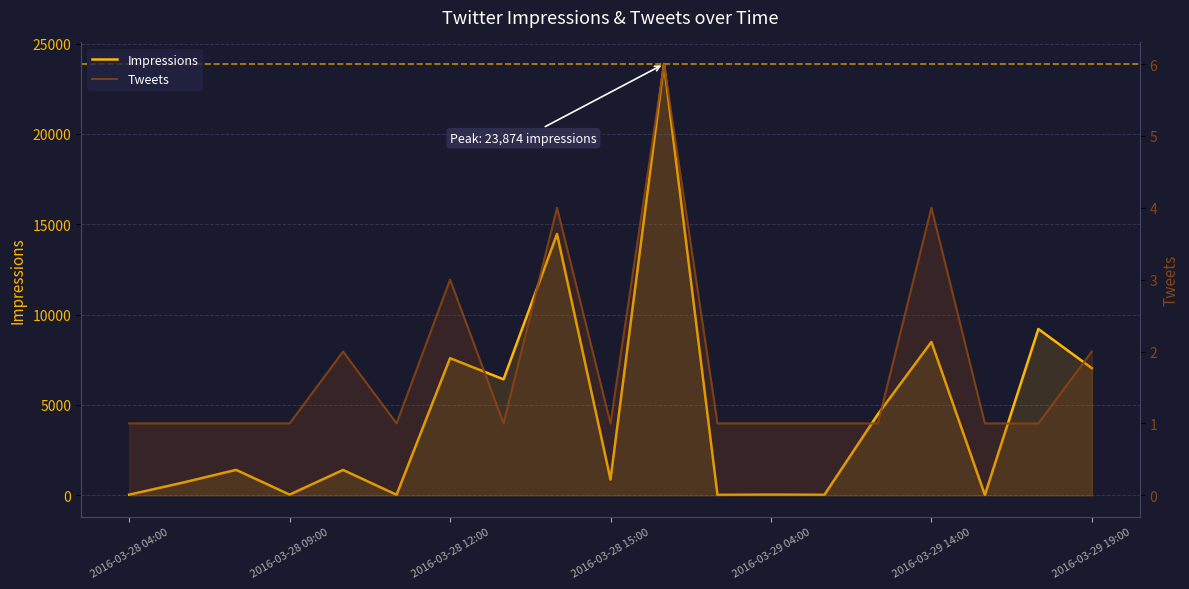

What is the average value of the Tweets series?

2